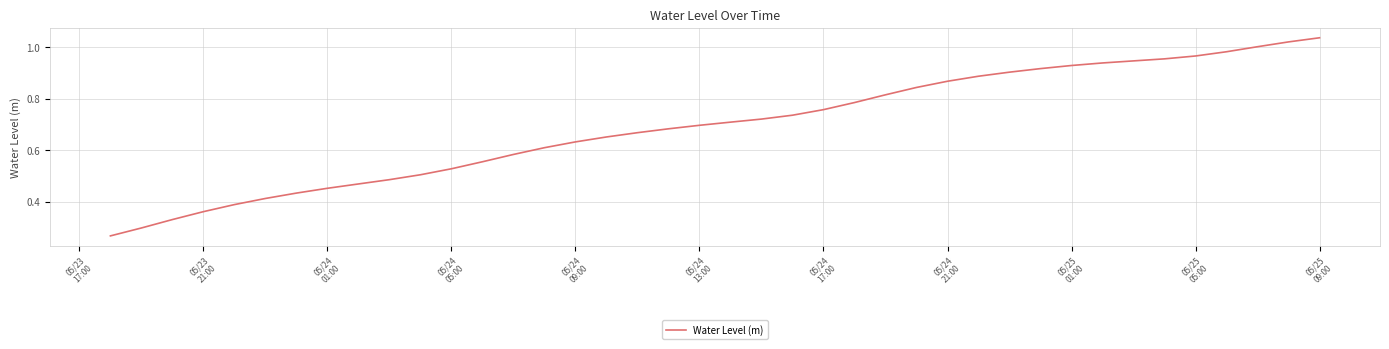

Where is the data nearest to the value 0?

05/23
17:00